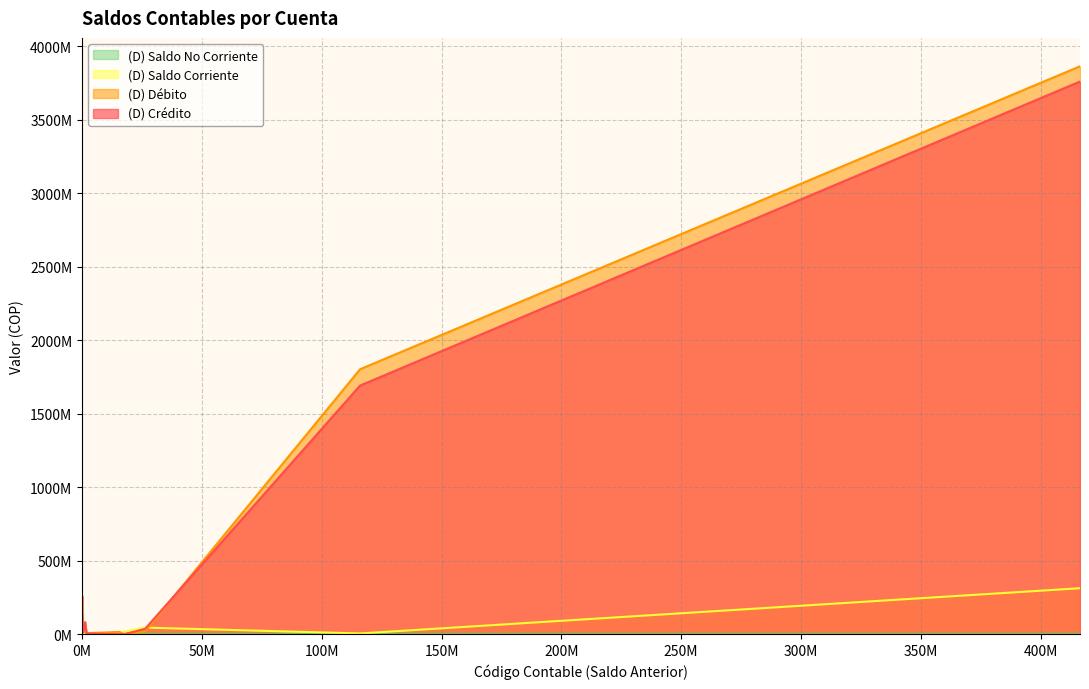

At how many categories does at least one series exceed 457931230?

2